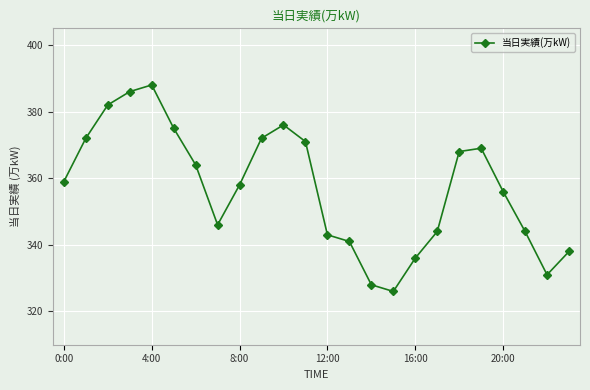

What is the value of the 15th point from the left?

328